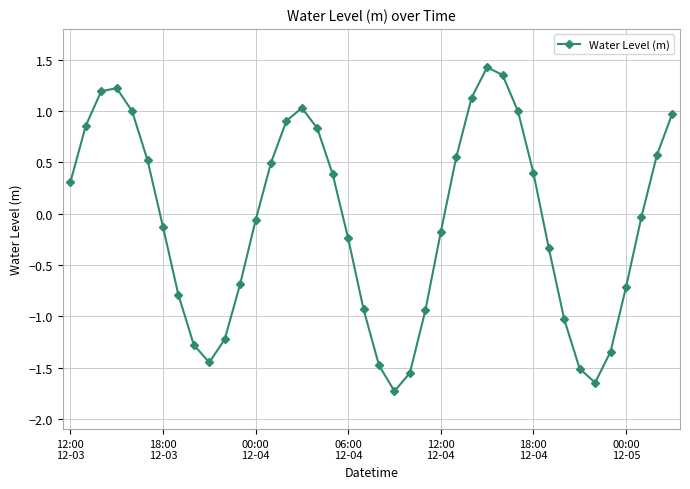

How many distinct data groups are displayed?

1